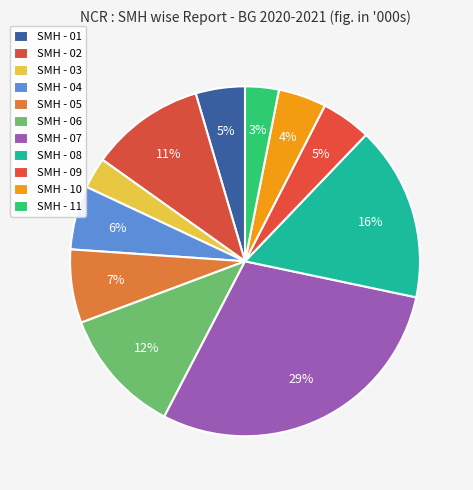

Rank the categories by value from highest to lowest.

SMH - 07, SMH - 08, SMH - 06, SMH - 02, SMH - 05, SMH - 04, SMH - 09, SMH - 01, SMH - 10, SMH - 11, SMH - 03